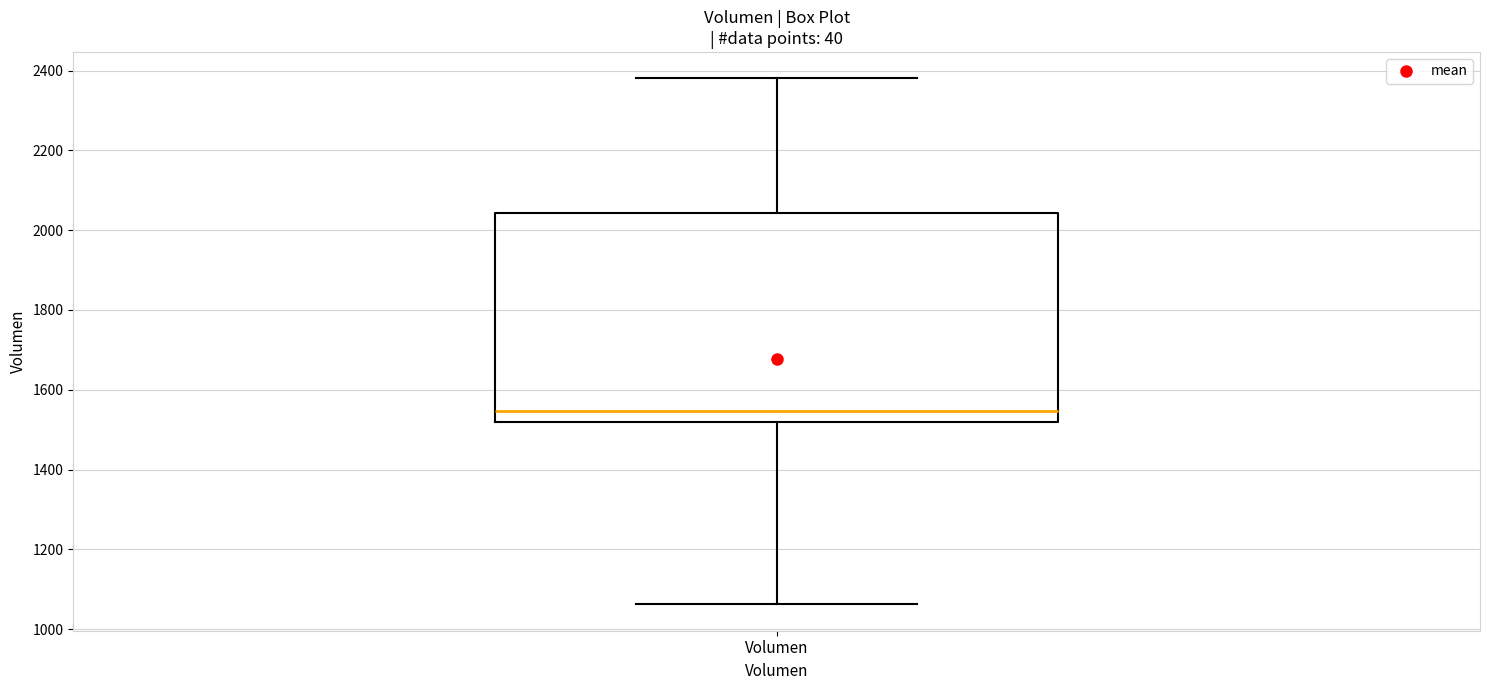

Where does the median line of the box for Volumen sit on the y-axis? The values are not printed on the chart, so give them approximately, as read against the axis.

1540